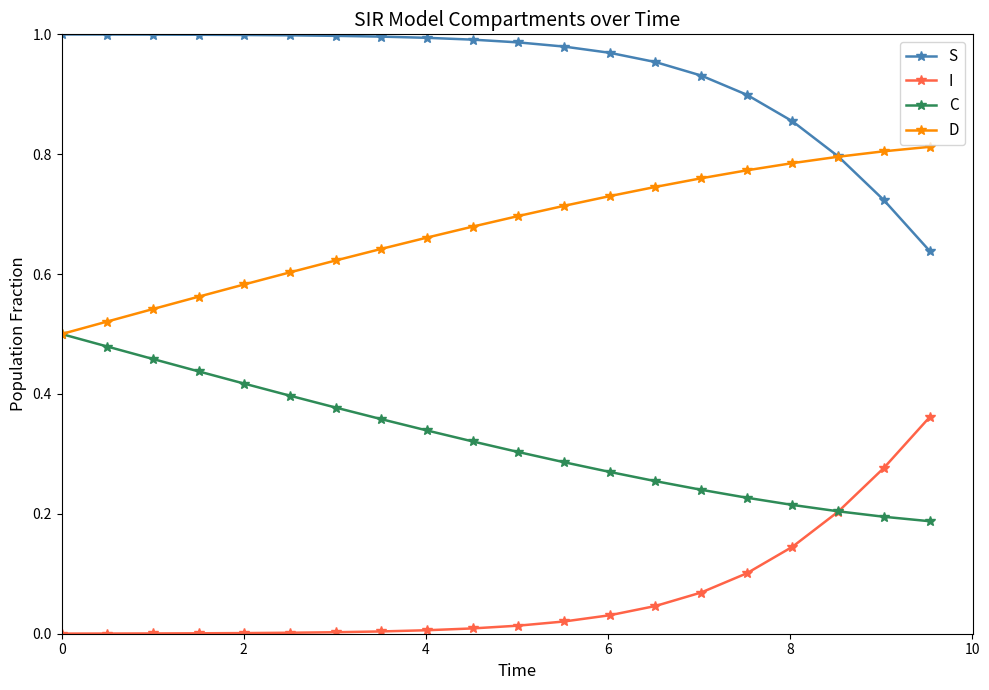

True or false: S and C cross at least once.

False